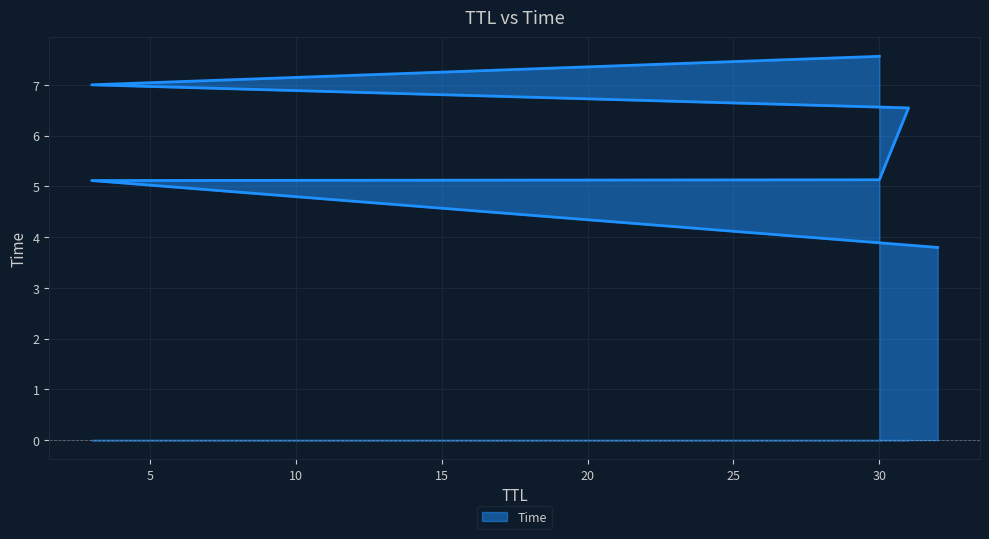

How many lines are shown in the chart?

1